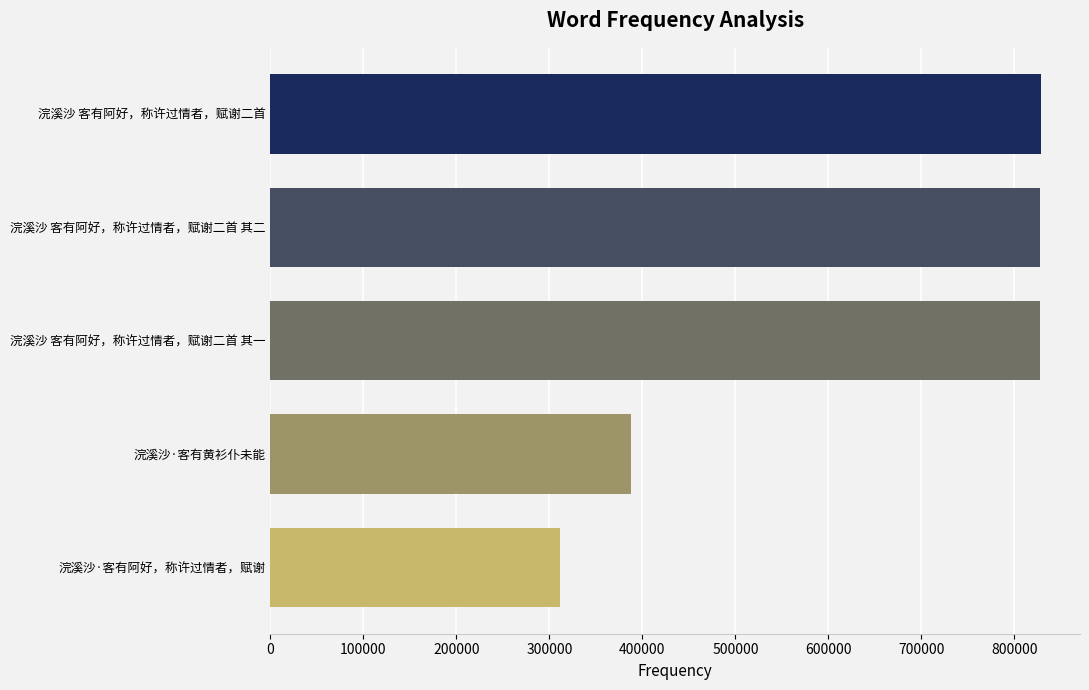

How many values are below 827017?

2